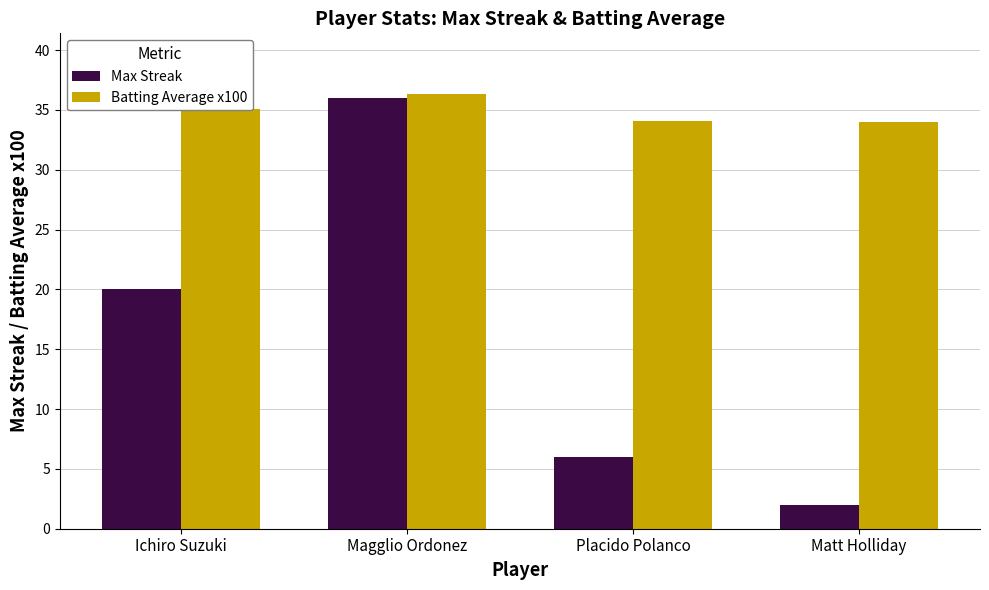

What is the approximate value of Max Streak at Placido Polanco?

6.0